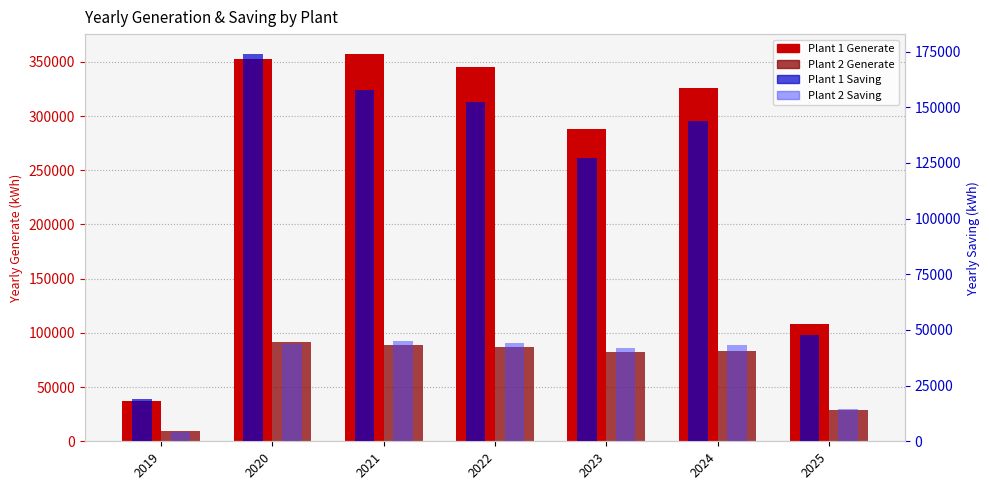

How many bars are there in each group?

4